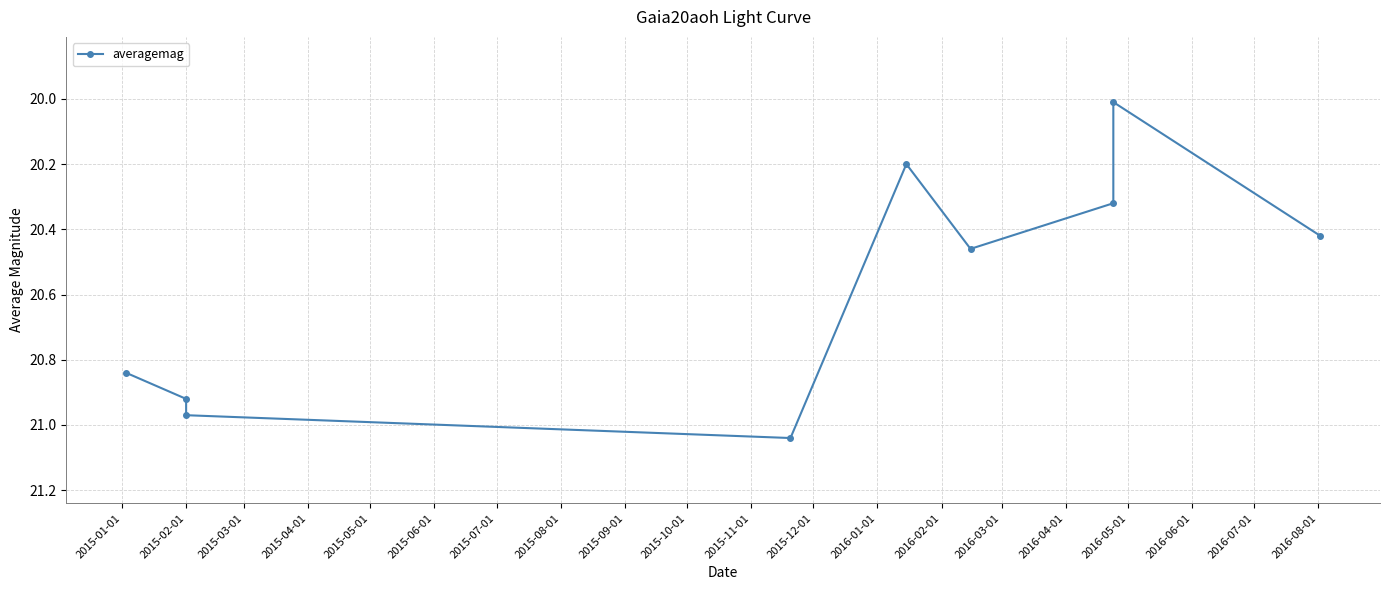

How many lines are shown in the chart?

1